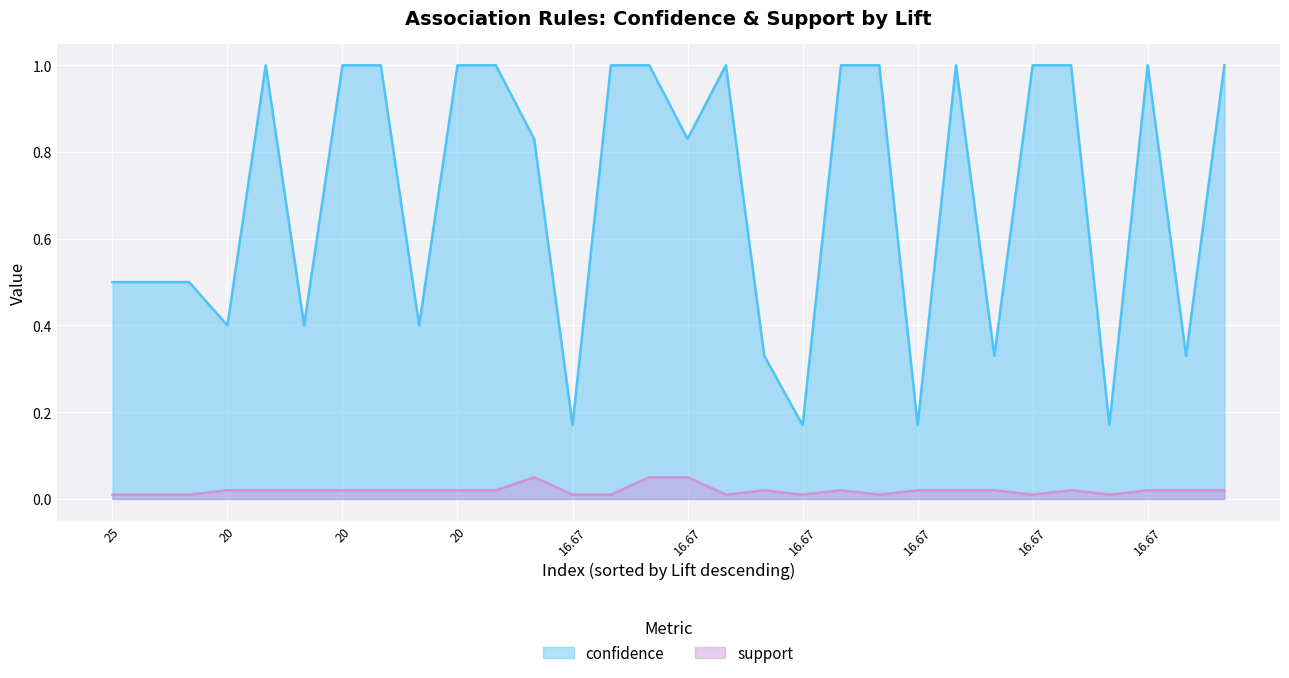

What are all the series names shown in the legend?

confidence, support